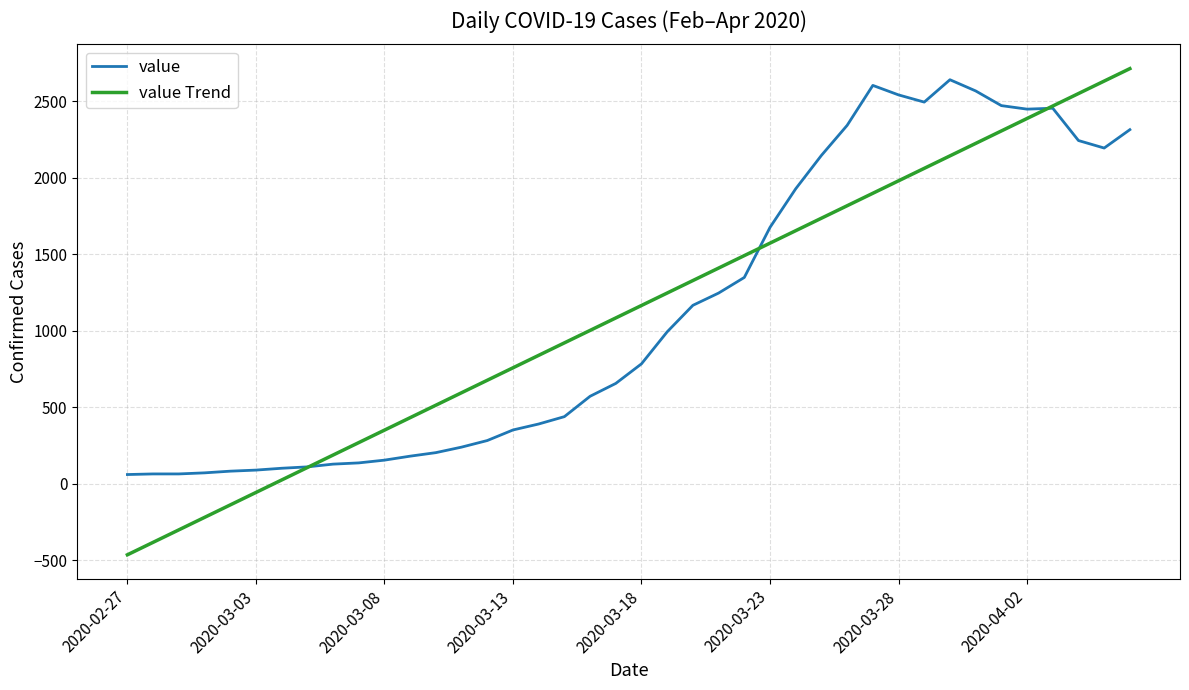

What is the greatest value displayed?

2711.6